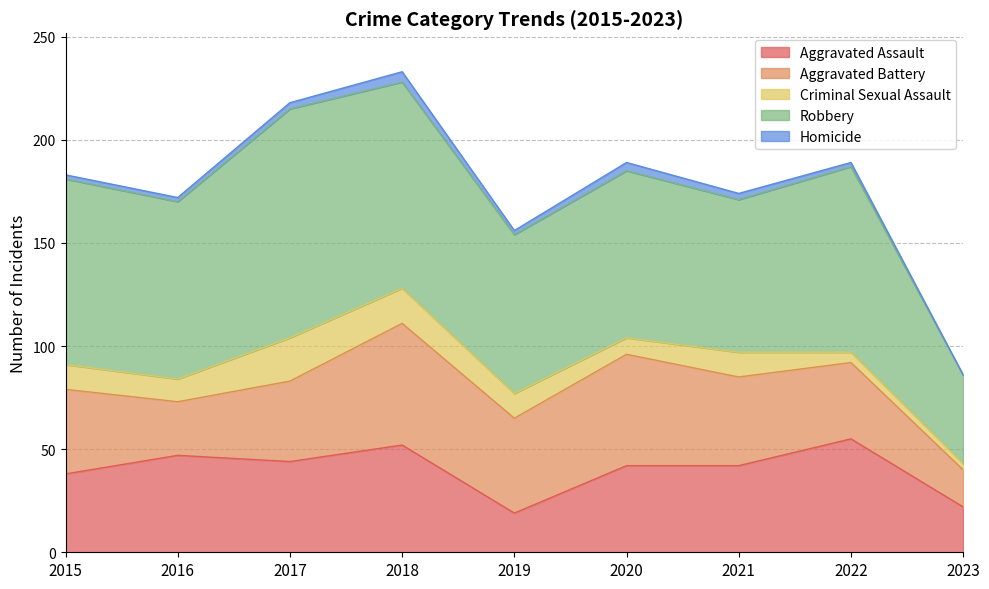

At which category does Homicide reach its first local peak?

2018